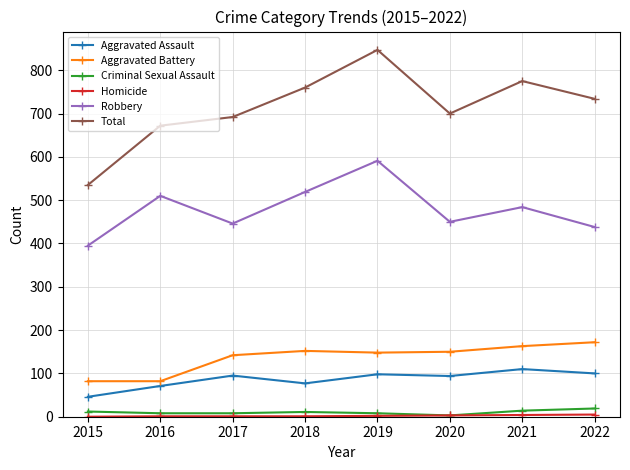

Which series has the largest total across all categories?

Total